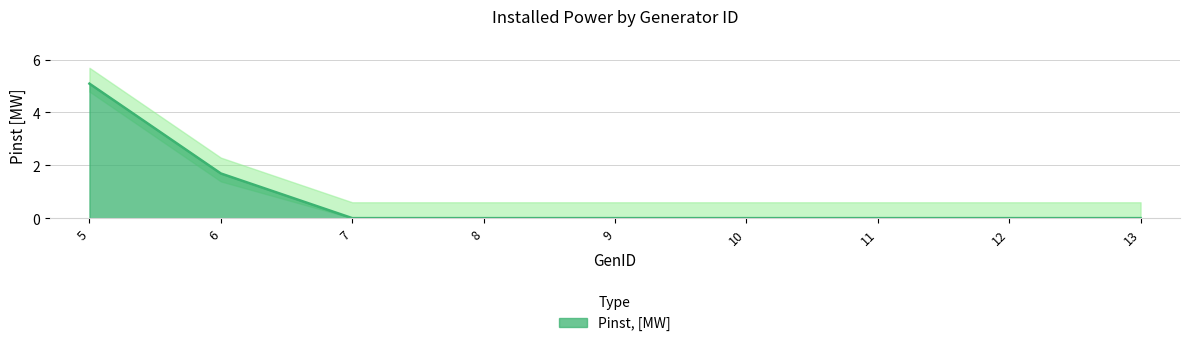

Rank the categories by value from lowest to highest.

7, 8, 9, 10, 11, 12, 13, 6, 5